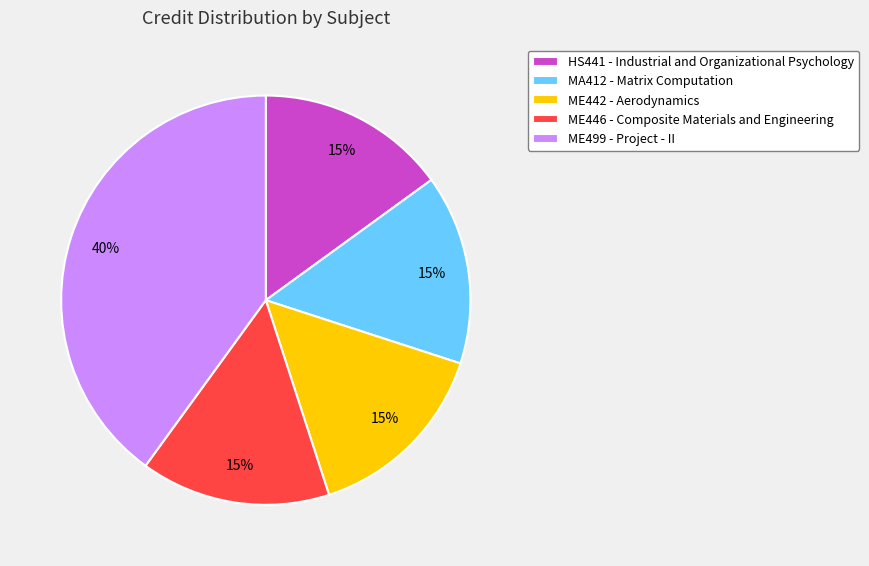

The ME442 - Aerodynamics slice represents 15% of the pie. True or false?

True